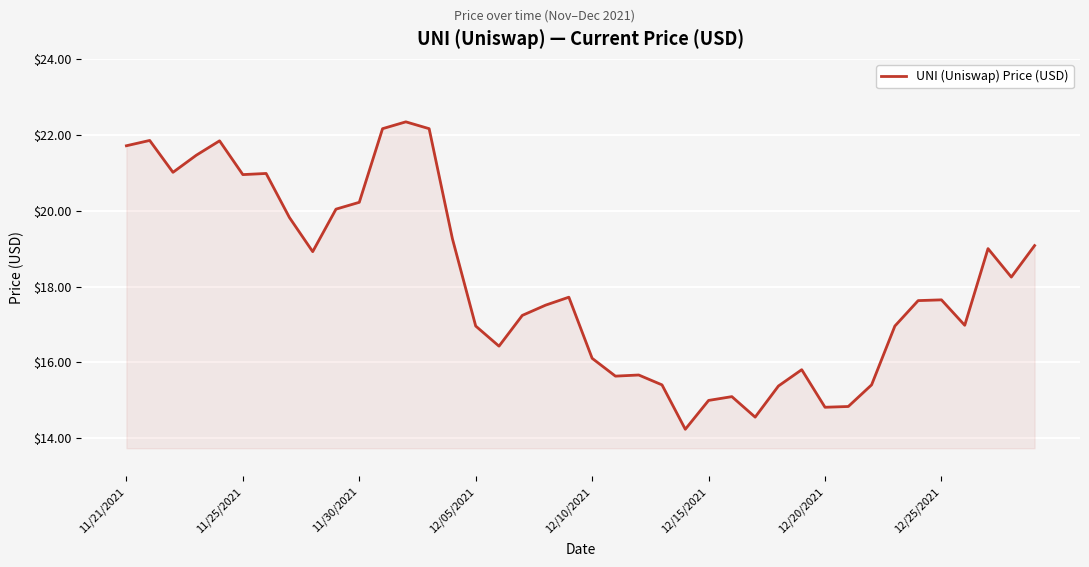

What is the maximum value shown in the chart?

22.3